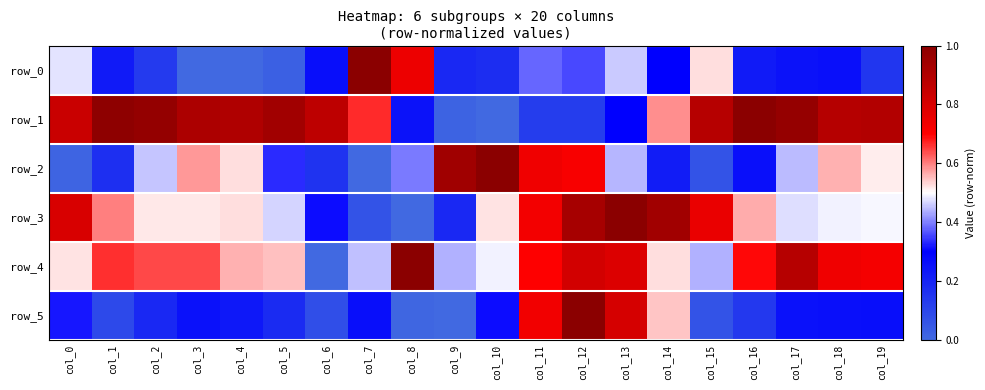

What is the difference between the maximum and minimum values in the row_0 series?

1.0